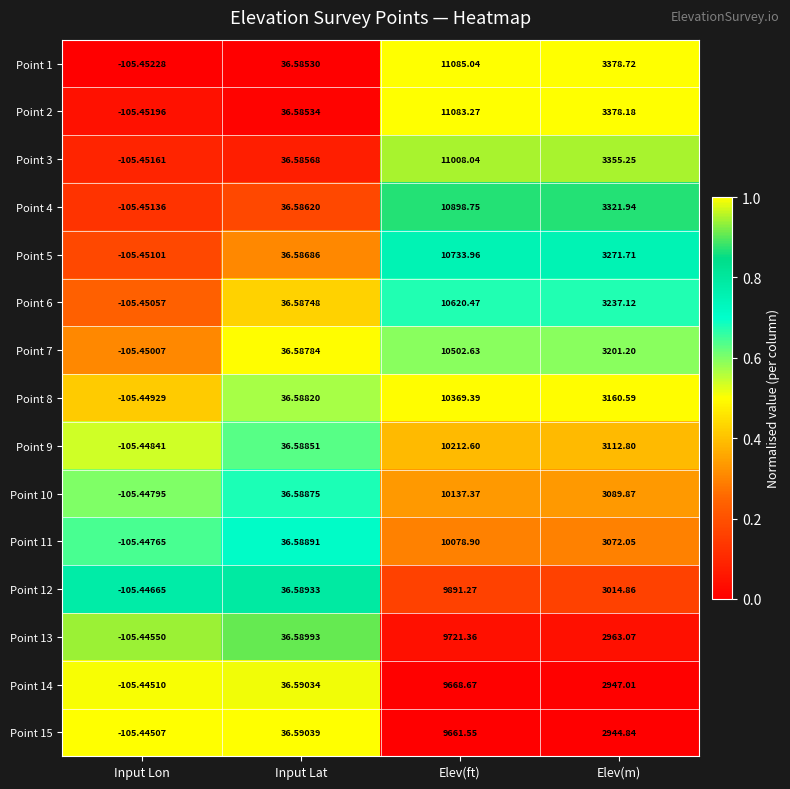

At which label is Point 2 closest to 5488?

Elev(m)